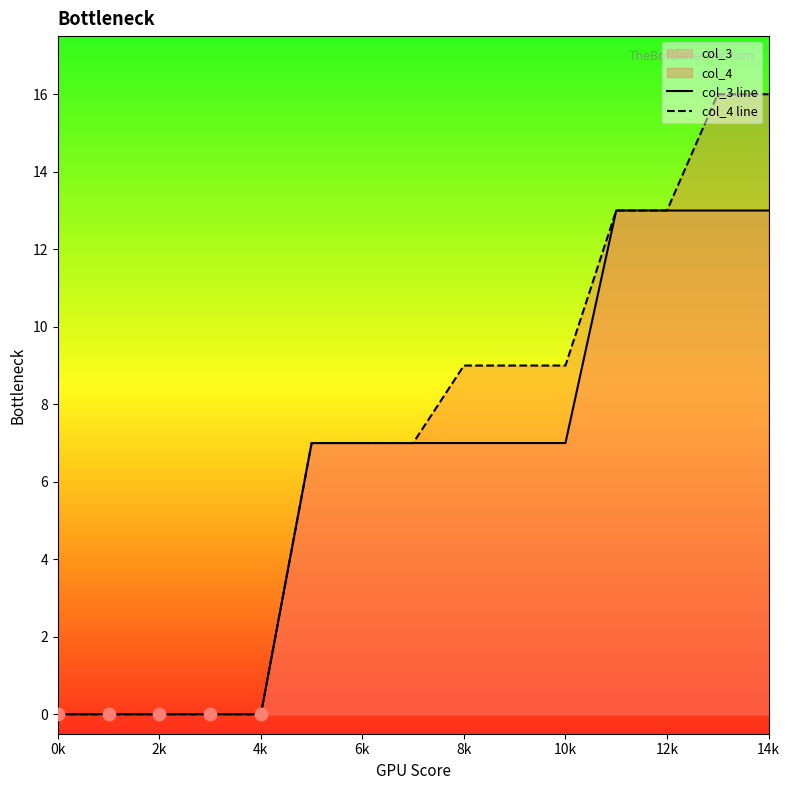

At which category is the sum across all series the highest?

13